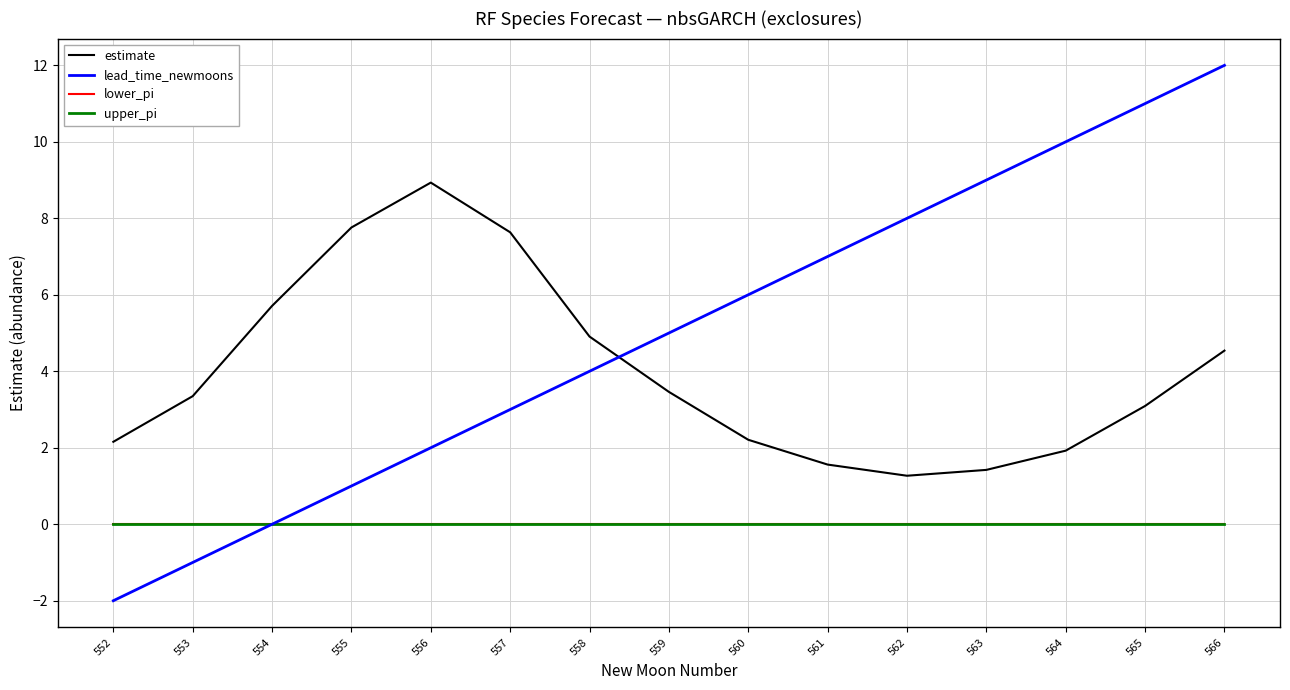

Is the value of upper_pi at 555 greater than the value of lead_time_newmoons at 554?

Yes